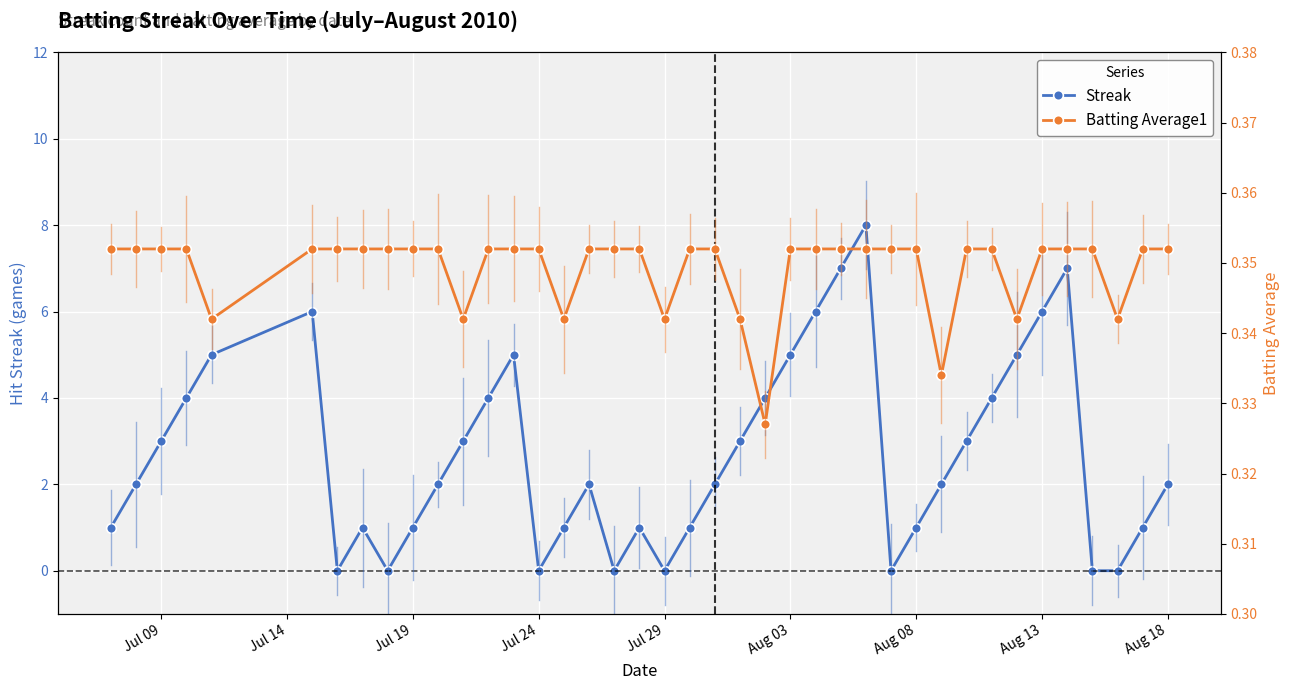

What is the maximum value for Streak?

8